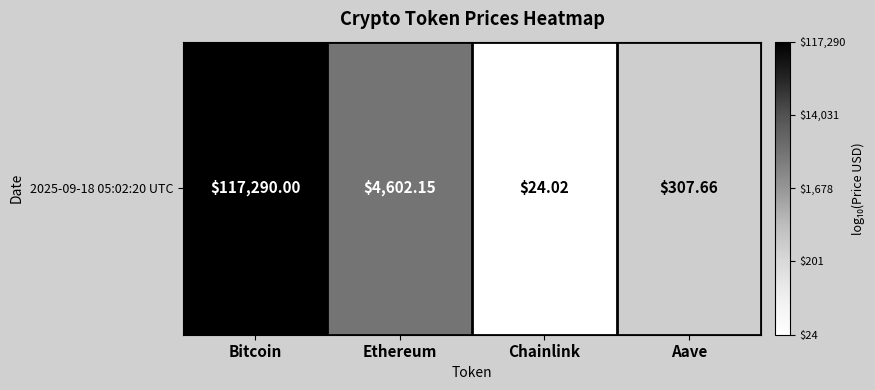

What is the sum of all values?

12.6